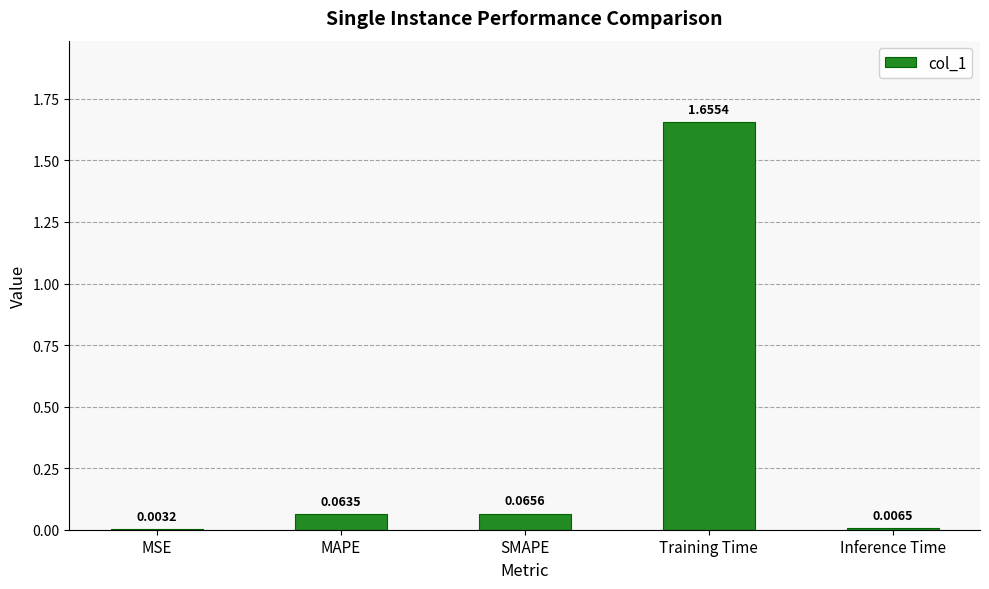

What is the sum of all values?

1.8